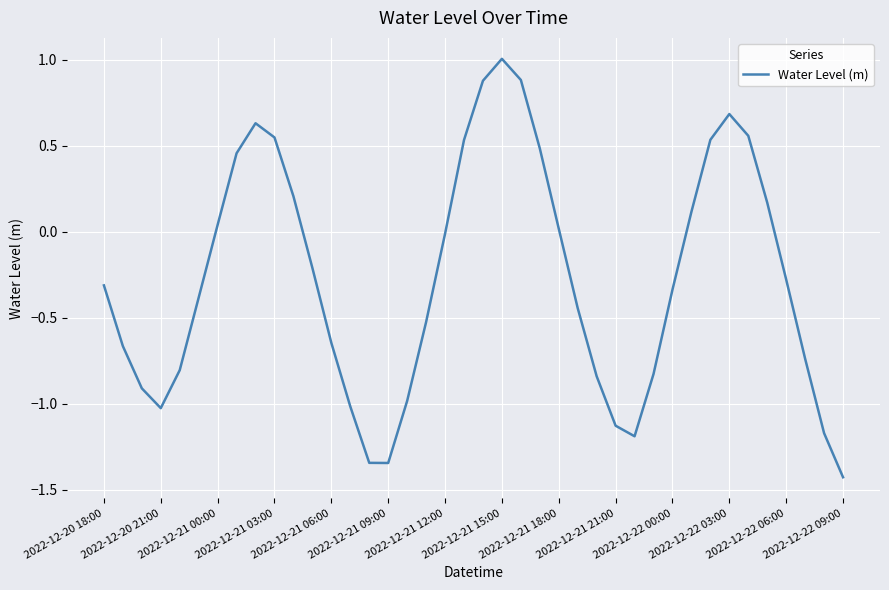

What is the greatest value displayed?

1.0